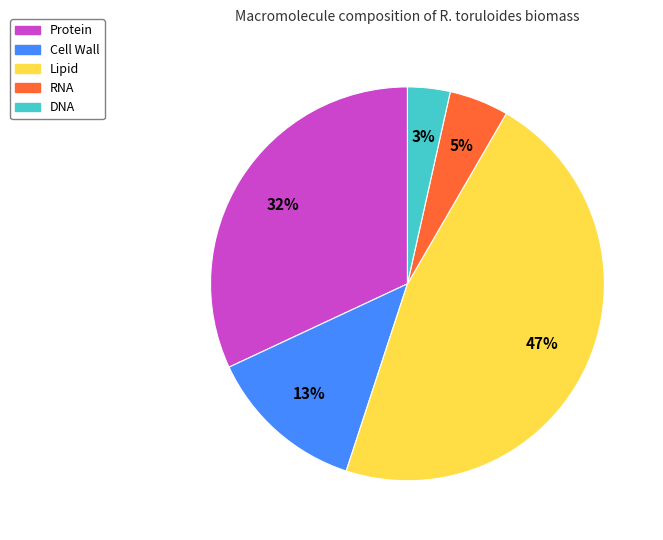

What is the smallest slice in the pie chart?

DNA